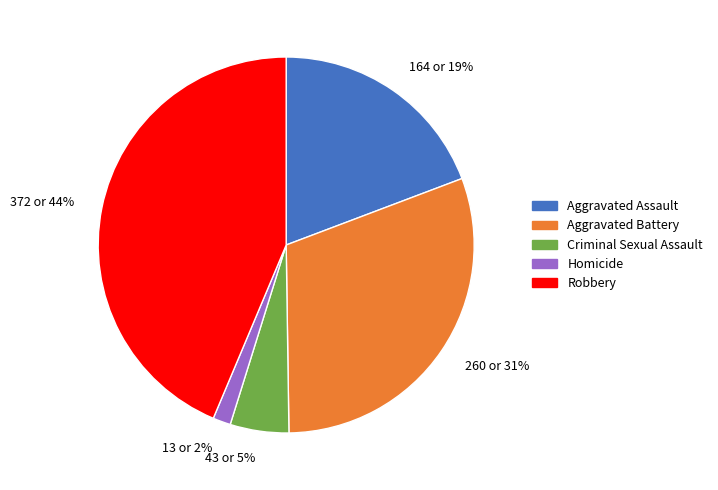

The 260 or 31% slice represents 31% of the pie. True or false?

True